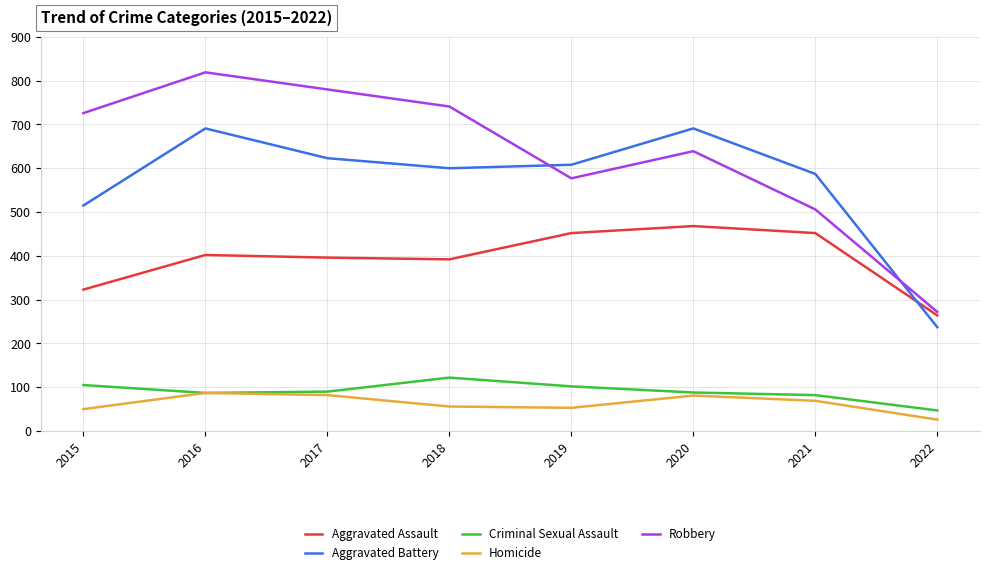

What is the difference between the highest and lowest values at 2021?

518